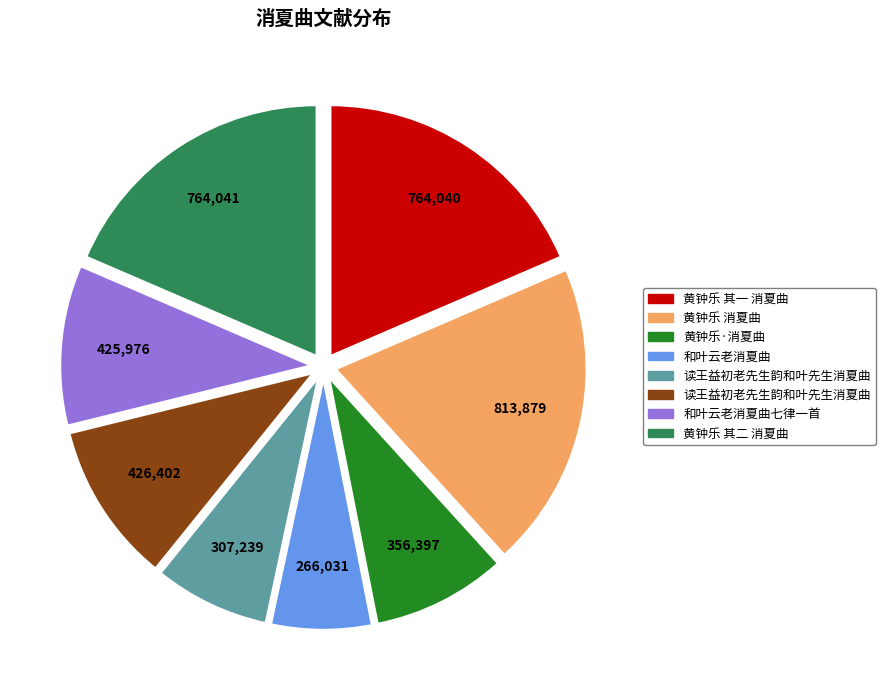

Does any single category account for the majority?

No